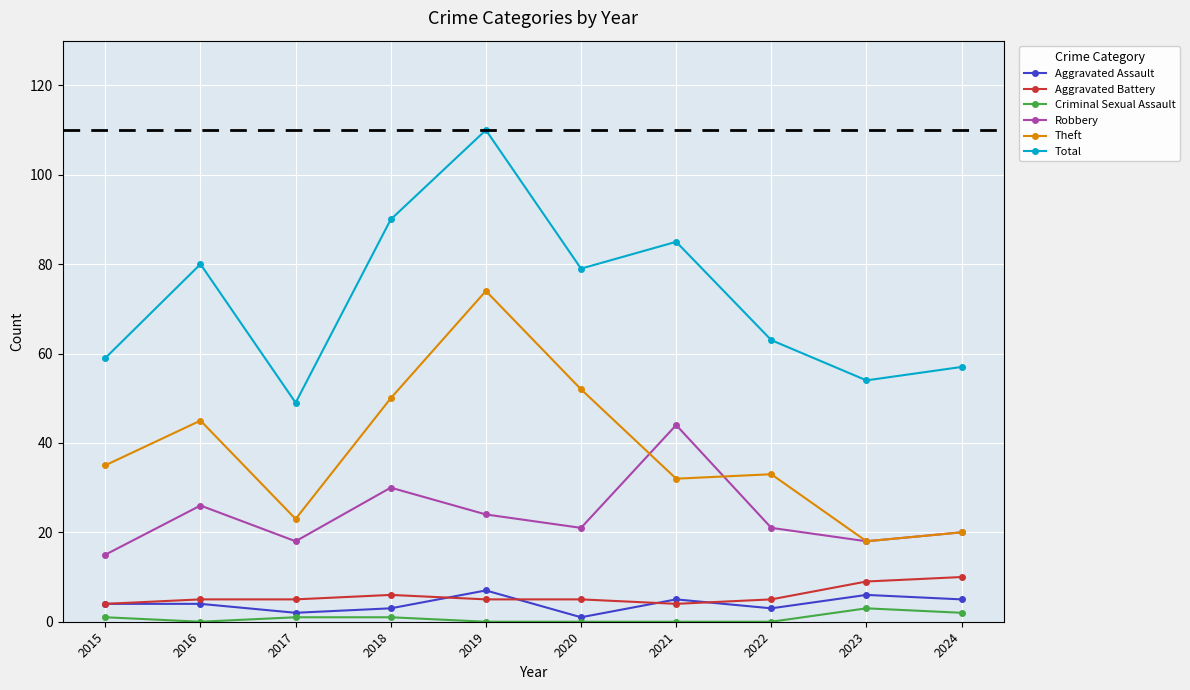

Which series has the largest total across all categories?

Total